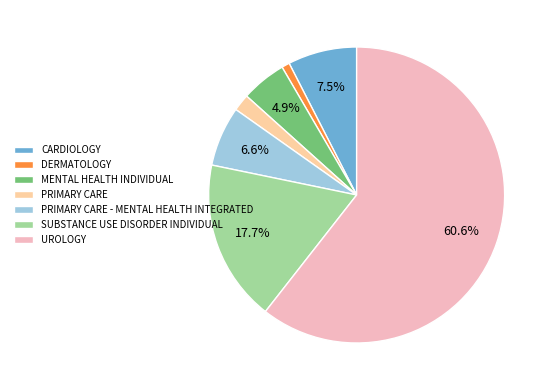

Which category accounts for the majority?

UROLOGY